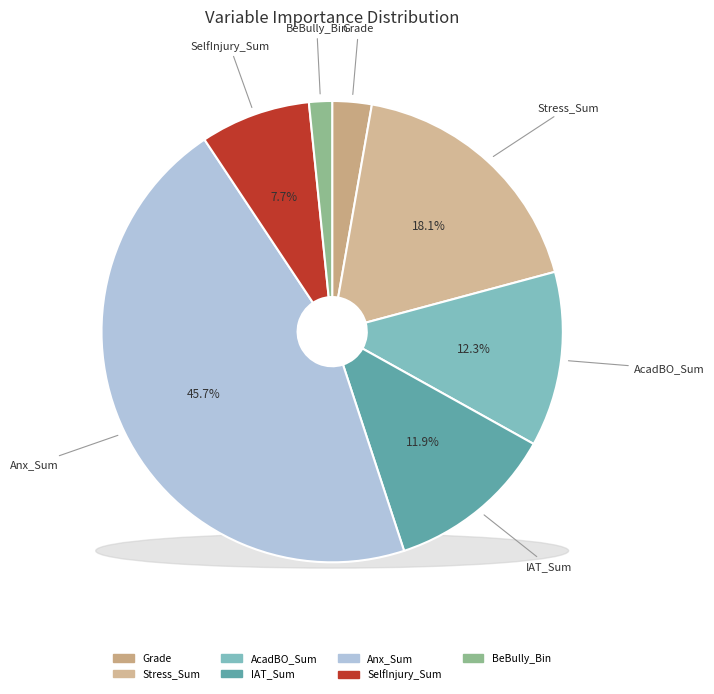

To the nearest percent, what is the difference between the Stress_Sum and SelfInjury_Sum slice percentages?

10%